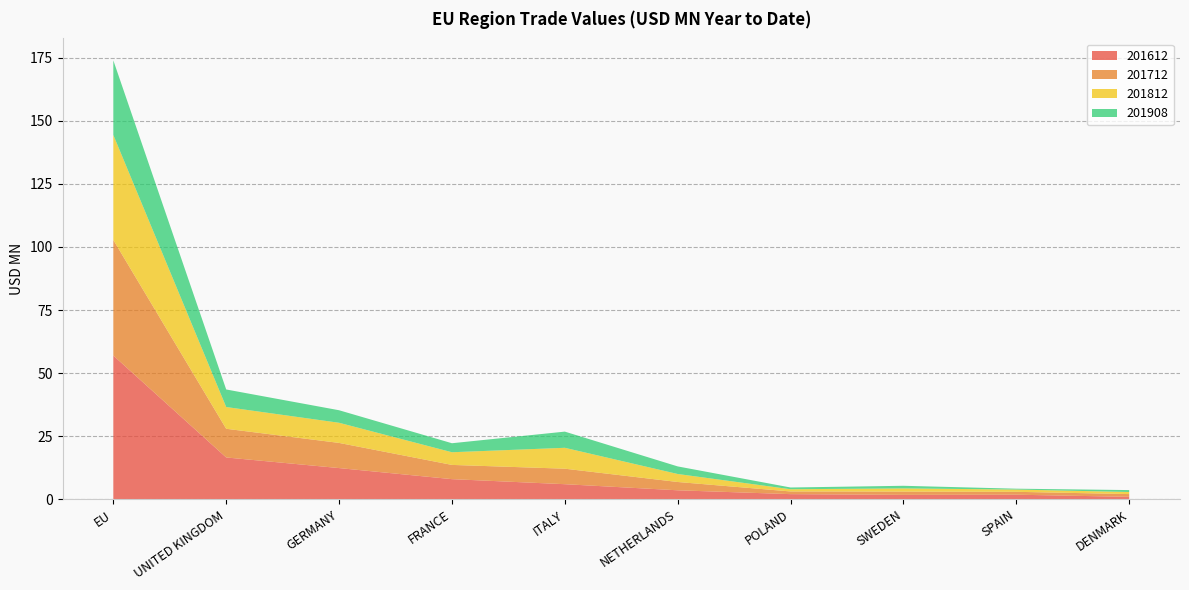

Reading left to right, transcribe all the data shown in this chart.

201612: EU=57.0	UNITED KINGDOM=16.5	GERMANY=12.3	FRANCE=7.9	ITALY=5.9	NETHERLANDS=3.5	POLAND=2.0	SWEDEN=1.7	SPAIN=1.8	DENMARK=0.9
201712: EU=45.8	UNITED KINGDOM=11.4	GERMANY=10.0	FRANCE=5.6	ITALY=6.1	NETHERLANDS=3.3	POLAND=1.1	SWEDEN=1.3	SPAIN=1.1	DENMARK=1.1
201812: EU=41.6	UNITED KINGDOM=8.6	GERMANY=8.0	FRANCE=5.0	ITALY=8.3	NETHERLANDS=3.2	POLAND=0.9	SWEDEN=1.3	SPAIN=0.9	DENMARK=0.8
201908: EU=29.6	UNITED KINGDOM=7.0	GERMANY=5.0	FRANCE=3.6	ITALY=6.4	NETHERLANDS=3.0	POLAND=0.7	SWEDEN=1.0	SPAIN=0.3	DENMARK=0.8